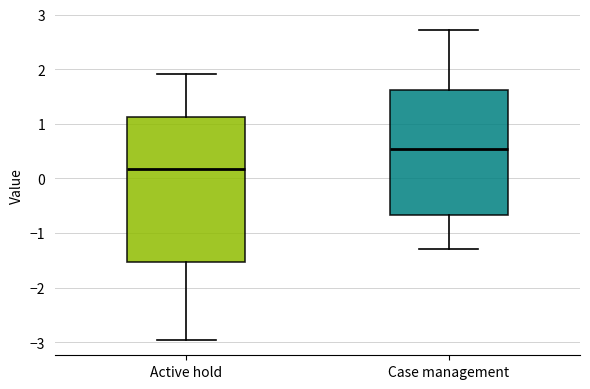

Which box's median line is the highest?

Case management